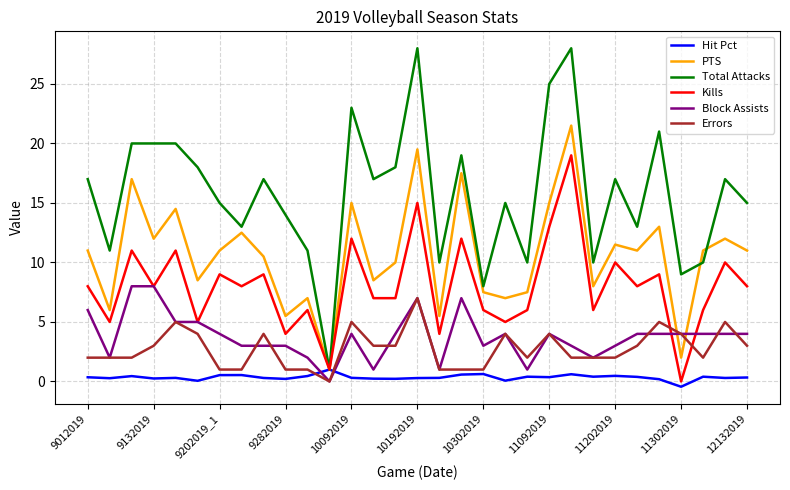

What is the minimum value shown in the chart?

-0.4